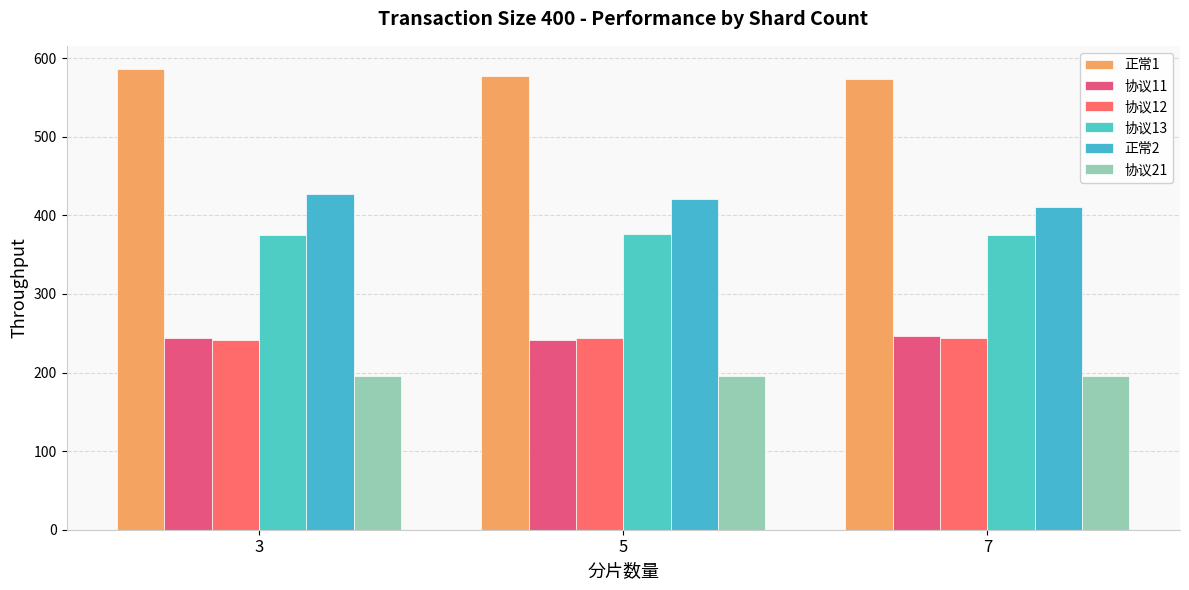

Does the chart contain any negative values?

No